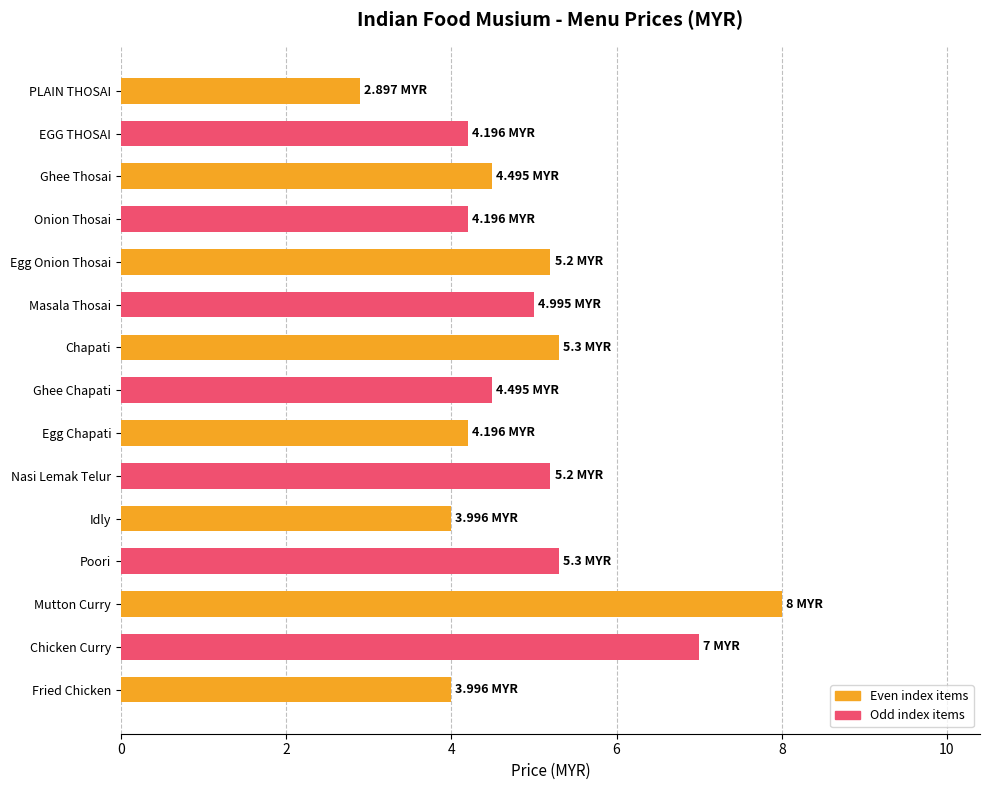

What is the label of the 6th bar from the top?

Masala Thosai